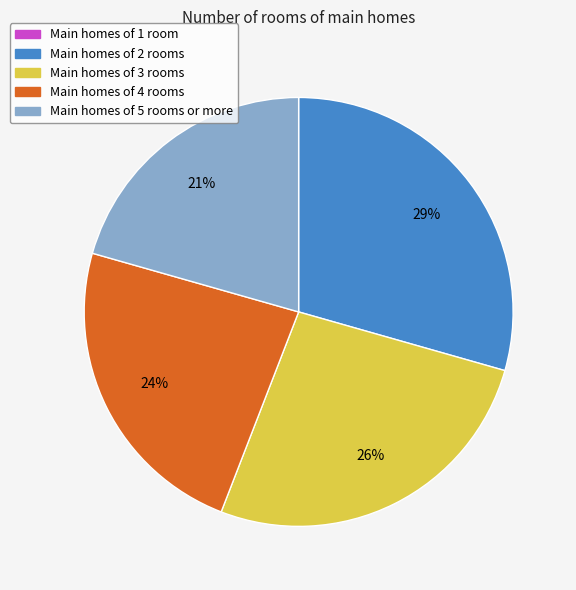

Do Main homes of 2 rooms and Main homes of 3 rooms together represent more than half of the pie?

Yes